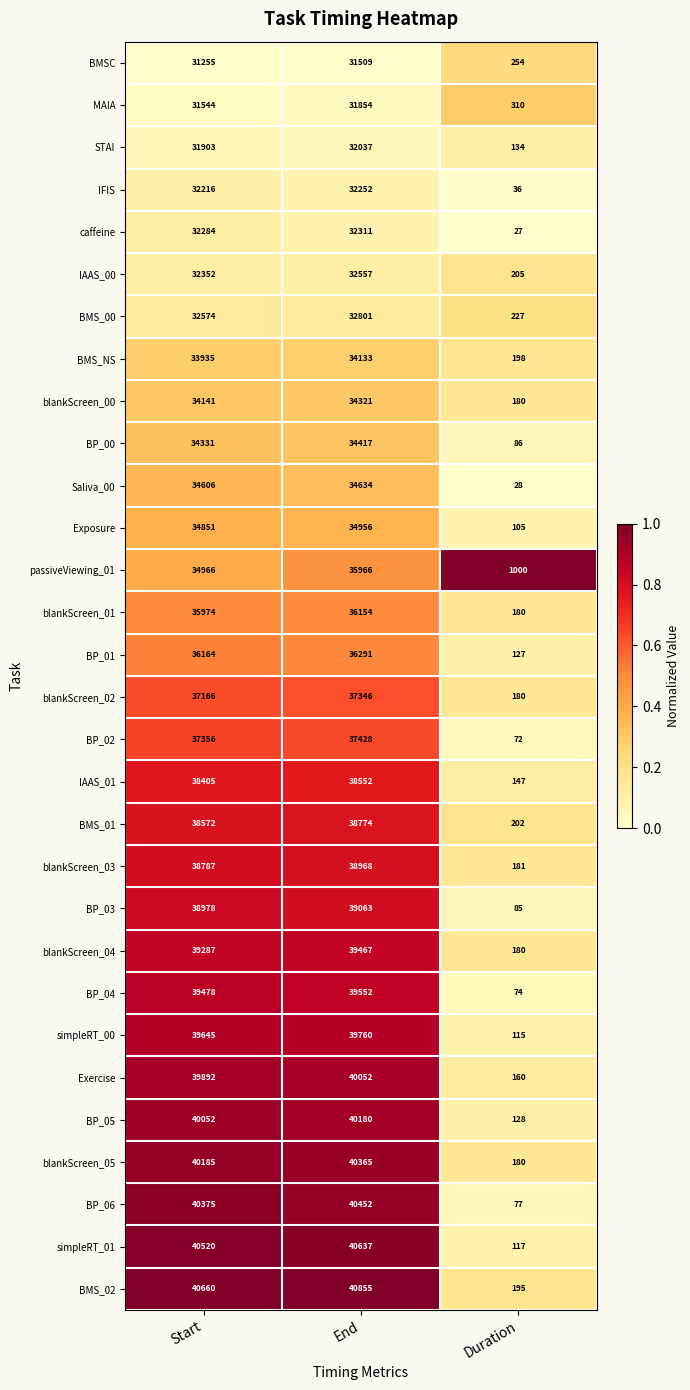

What is the spread (max minus min) of values at End?

9346